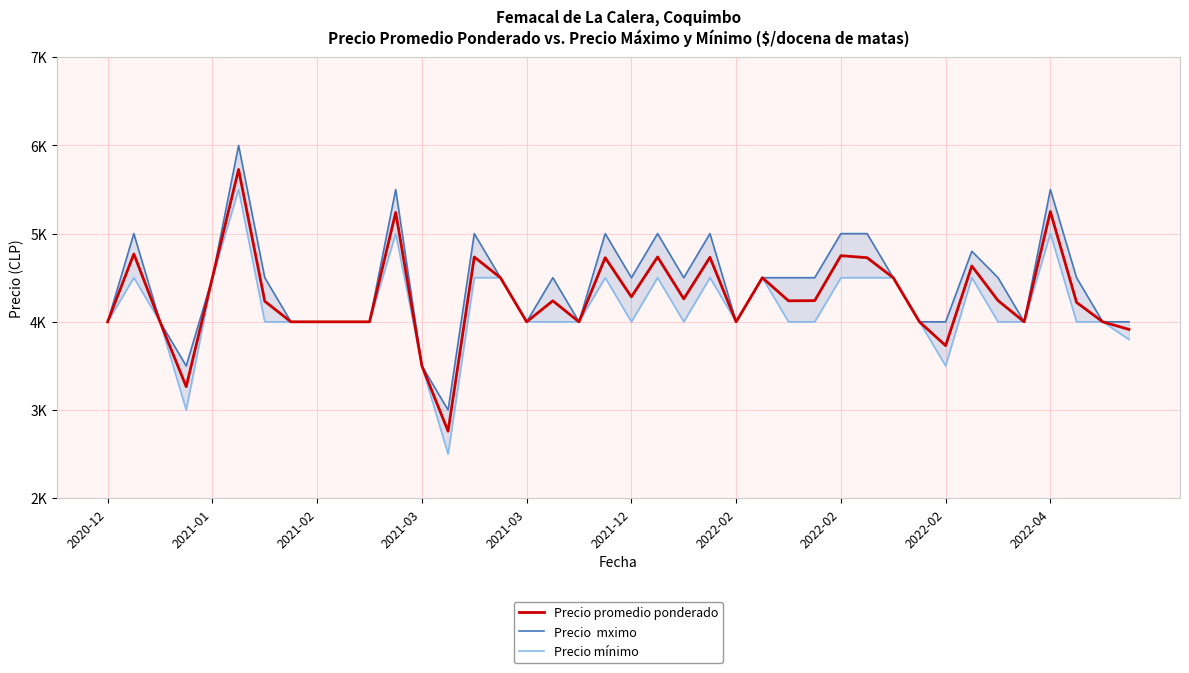

What is the sum of the Precio mínimo values at 2021-01 and 2022-02?

9000